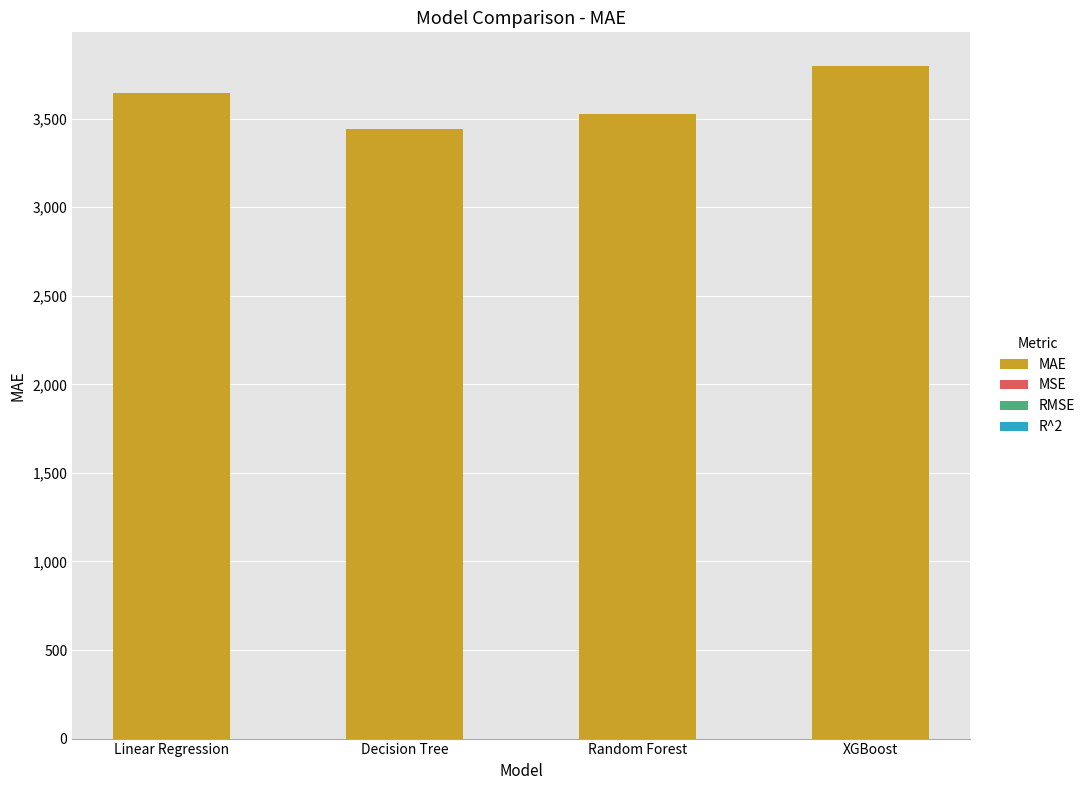

How many values are below 3645?

2